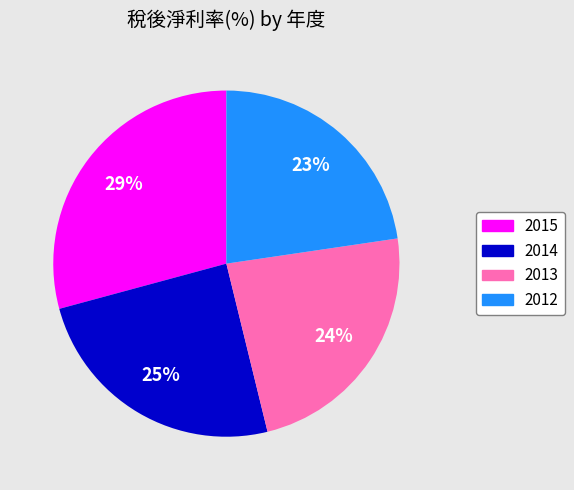

To the nearest percent, what is the average slice percentage?

25%